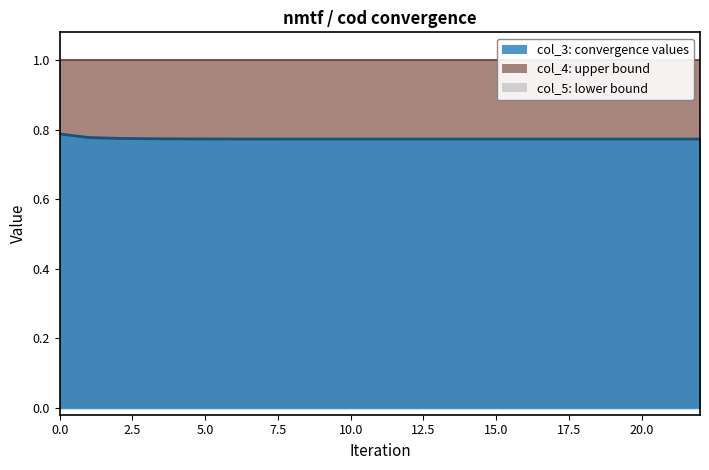

True or false: col_3_line and col_4_line cross at least once.

False